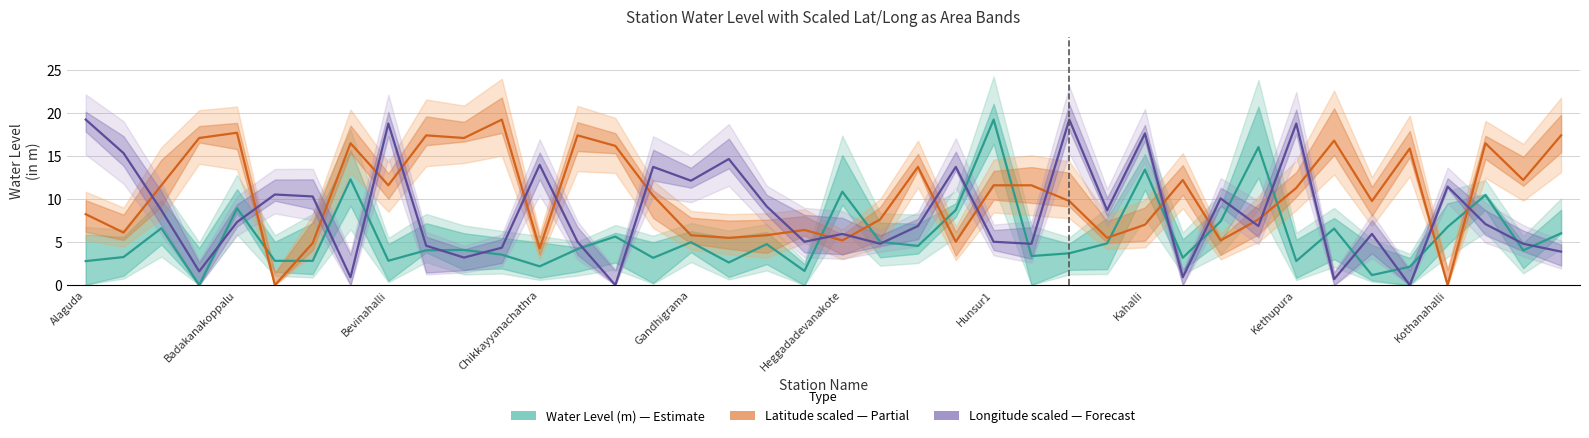

At 19, list the series in order from largest to smallest.

Latitude (scaled), Longitude (scaled), Water Level (m)